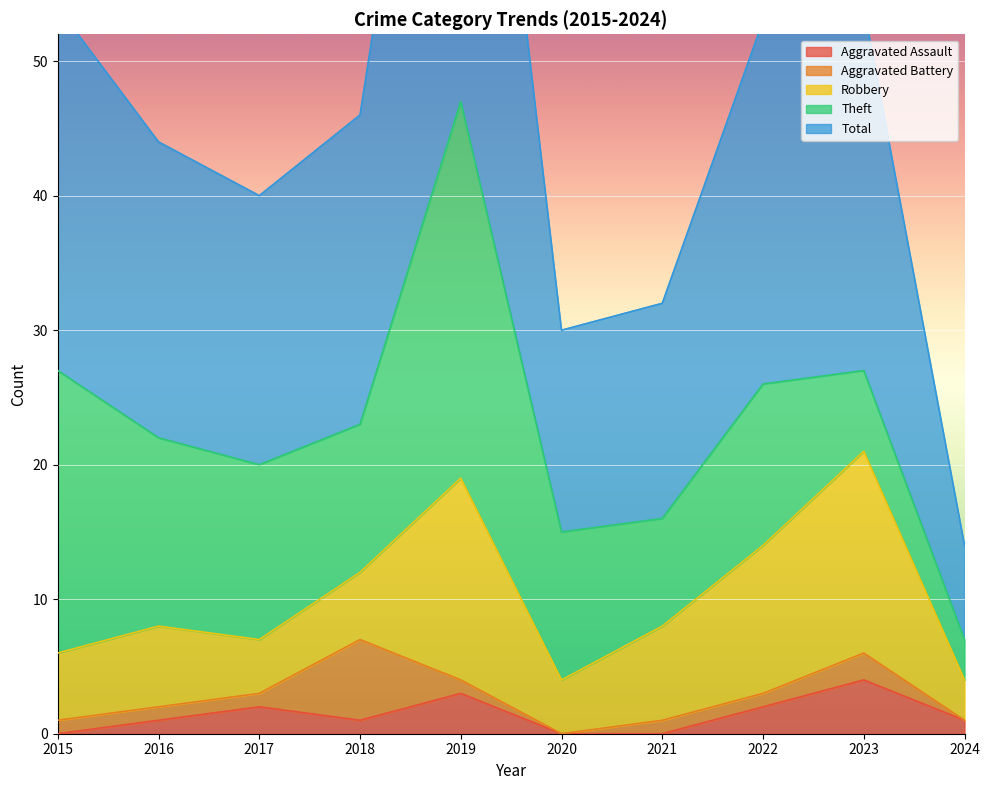

What is the value of the Aggravated Battery point at the 4th from the left?

6